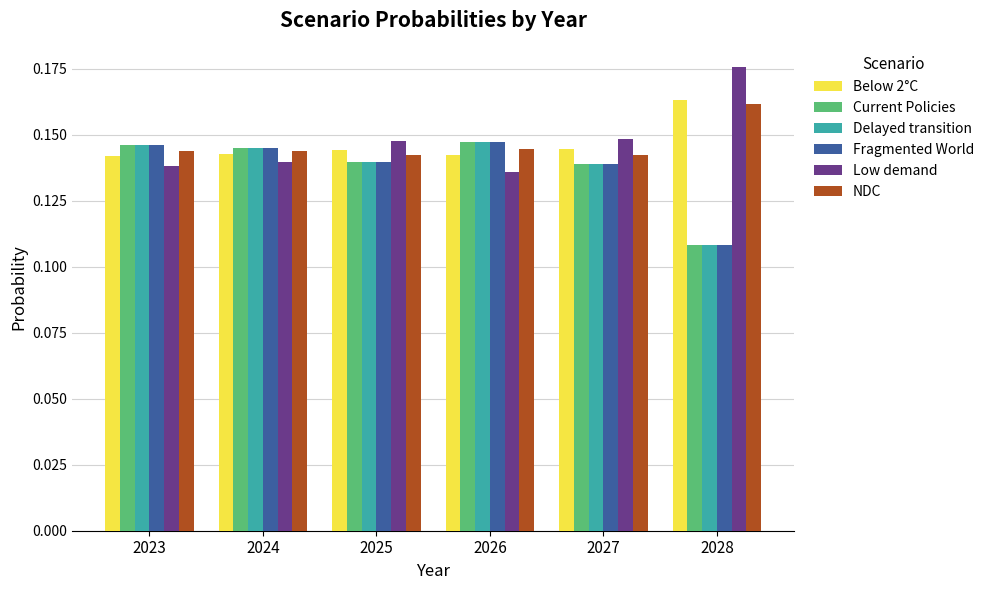

Are the bars horizontal?

No